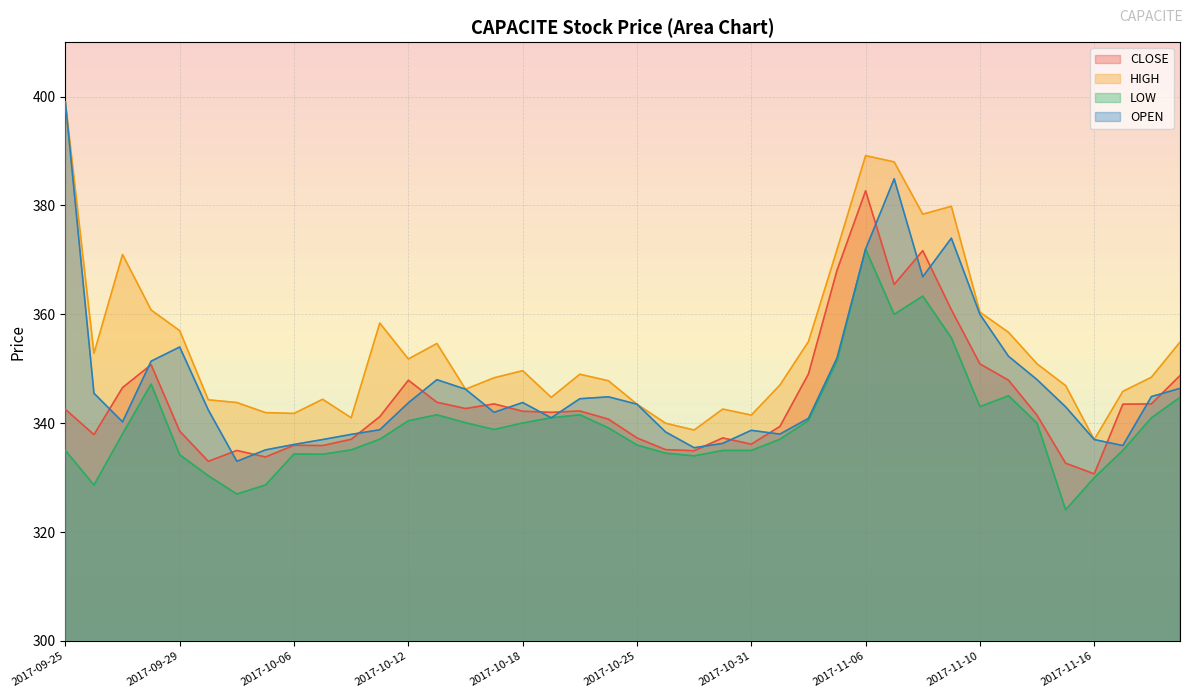

What value does the OPEN series have at 2017-11-10?

360.0